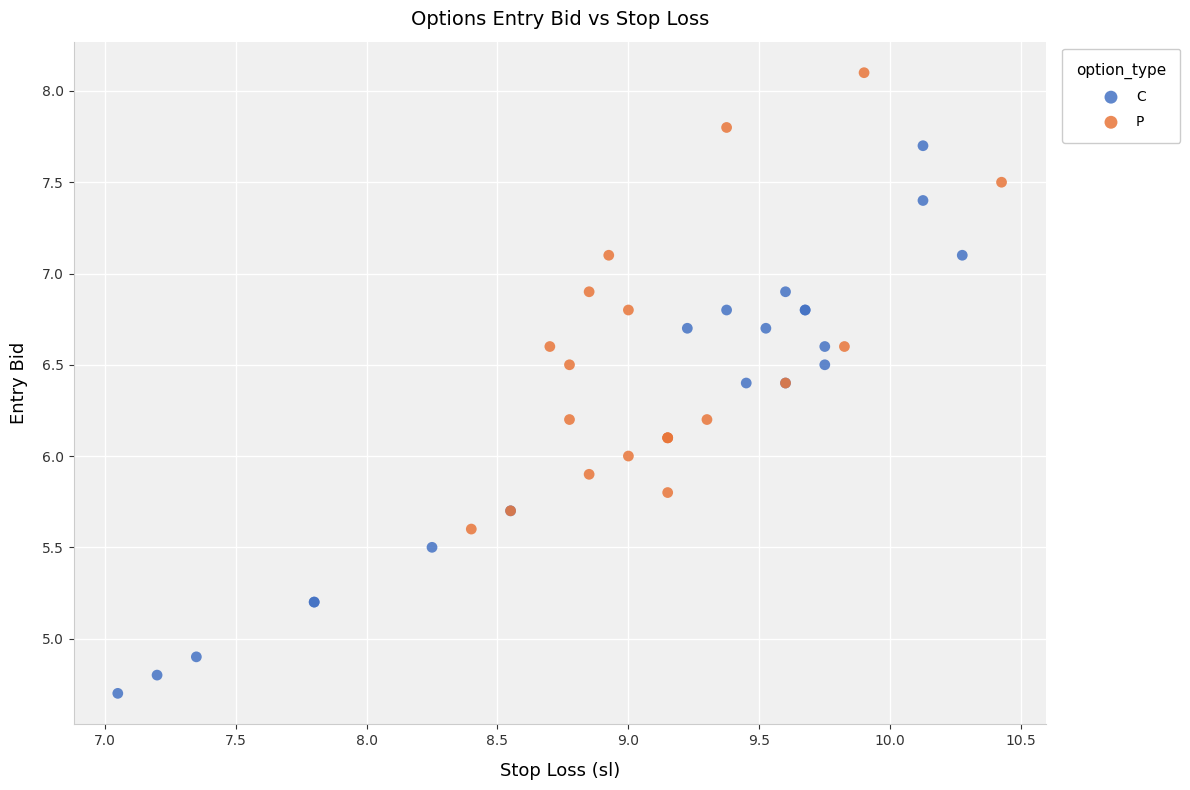

Which series has the widest spread of Y values?

C